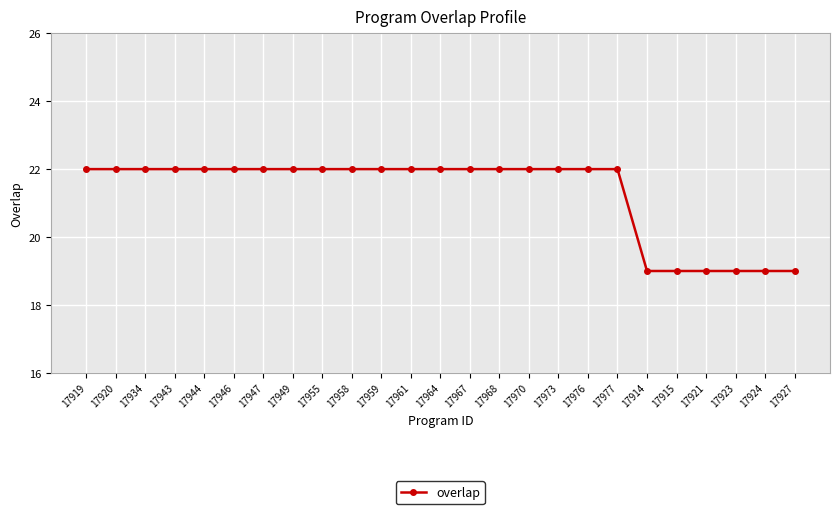

What is the ratio of the value at 17946 to the value at 17970?

1.0